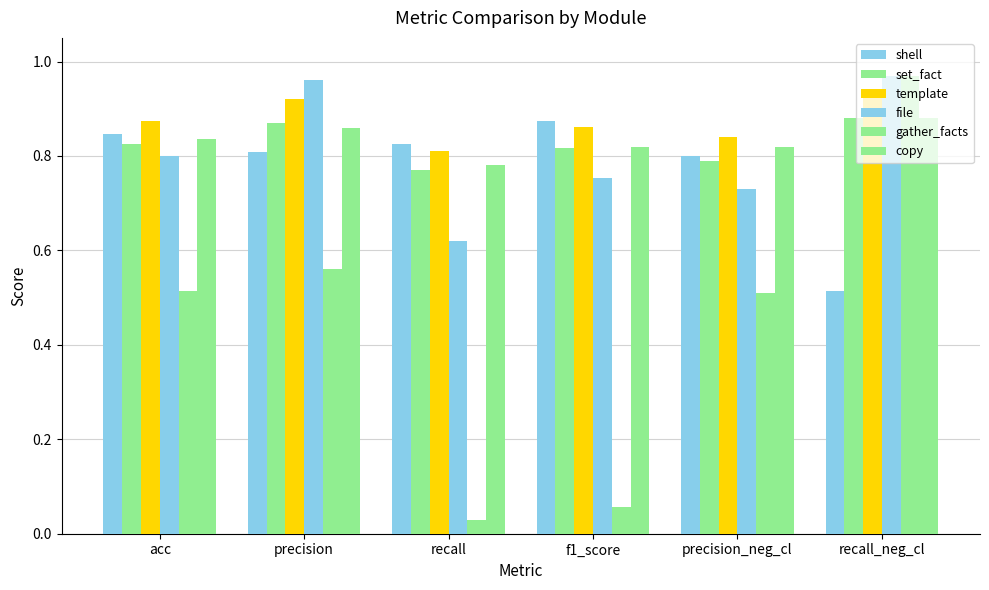

Reading left to right, list all the values displayed in this chart.

shell: acc=0.8	precision=0.8	recall=0.8	f1_score=0.9	precision_neg_cl=0.8	recall_neg_cl=0.5
set_fact: acc=0.8	precision=0.9	recall=0.8	f1_score=0.8	precision_neg_cl=0.8	recall_neg_cl=0.9
template: acc=0.9	precision=0.9	recall=0.8	f1_score=0.9	precision_neg_cl=0.8	recall_neg_cl=0.9
file: acc=0.8	precision=1.0	recall=0.6	f1_score=0.8	precision_neg_cl=0.7	recall_neg_cl=1.0
gather_facts: acc=0.5	precision=0.6	recall=0.0	f1_score=0.1	precision_neg_cl=0.5	recall_neg_cl=1.0
copy: acc=0.8	precision=0.9	recall=0.8	f1_score=0.8	precision_neg_cl=0.8	recall_neg_cl=0.9